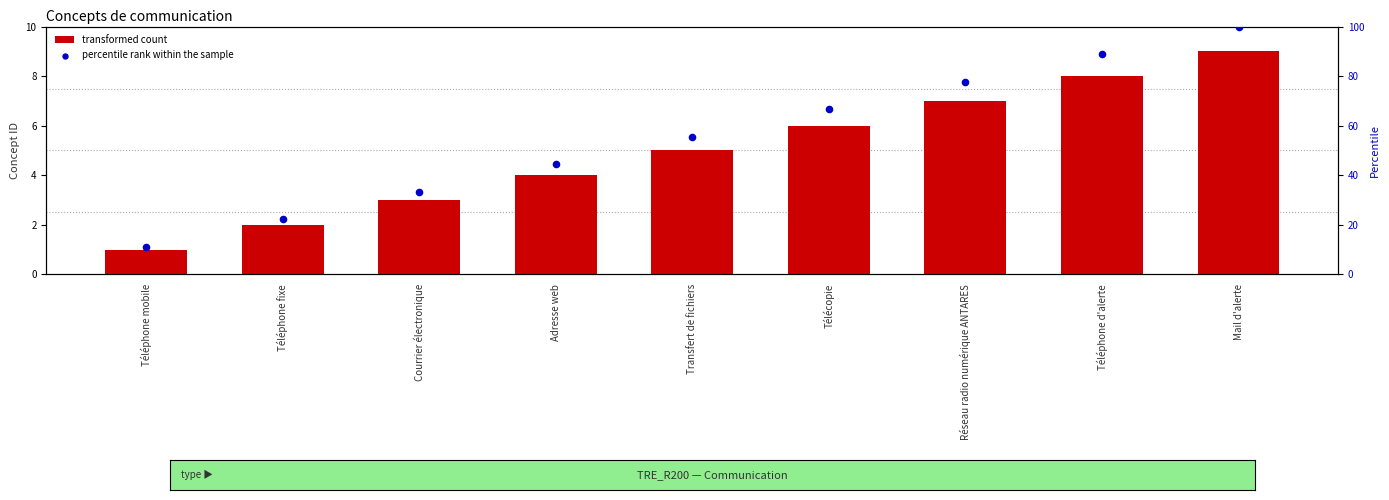

At which category is the sum across all series the highest?

Mail d'alerte